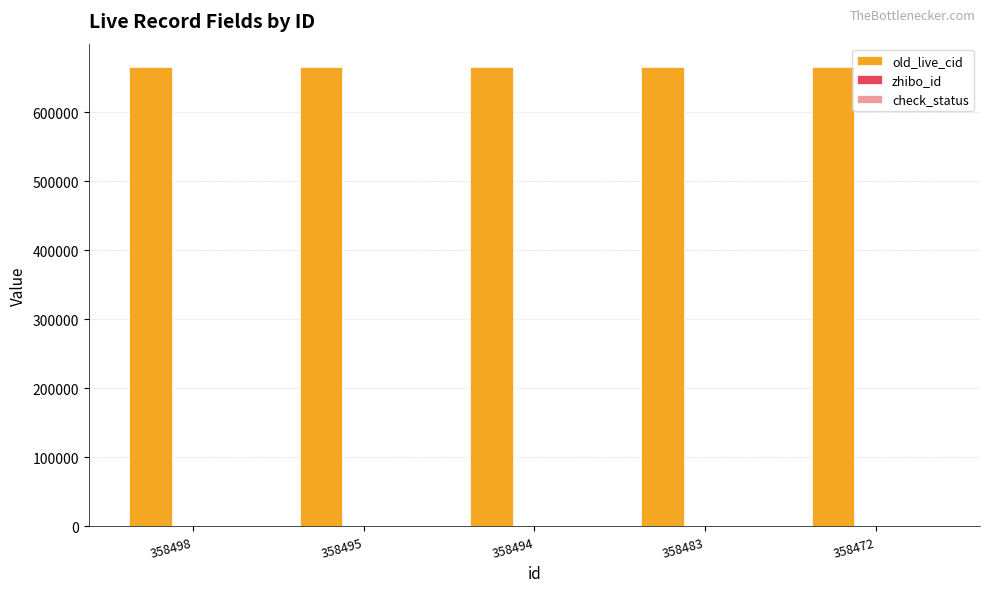

The value of old_live_cid at 358472 is 665699. True or false?

True